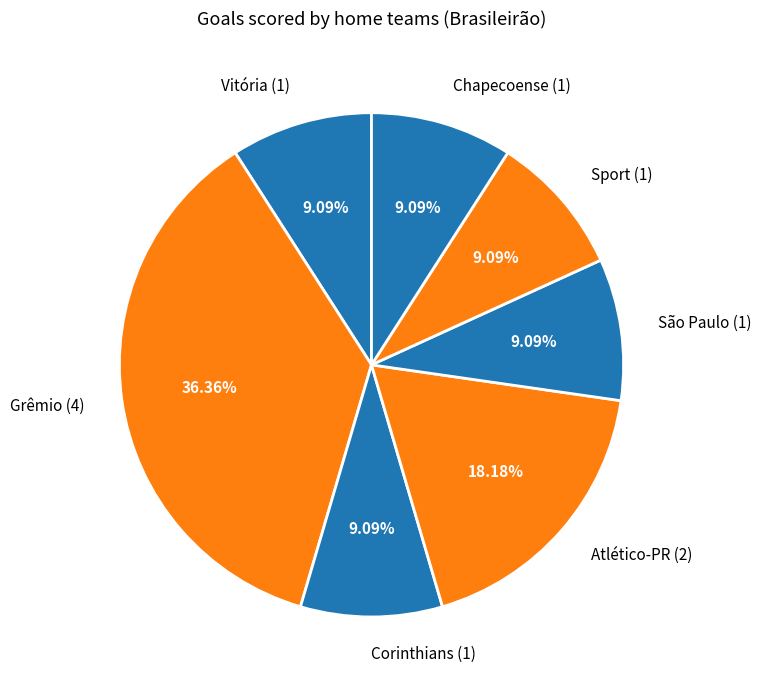

Is there a majority slice in this chart?

No